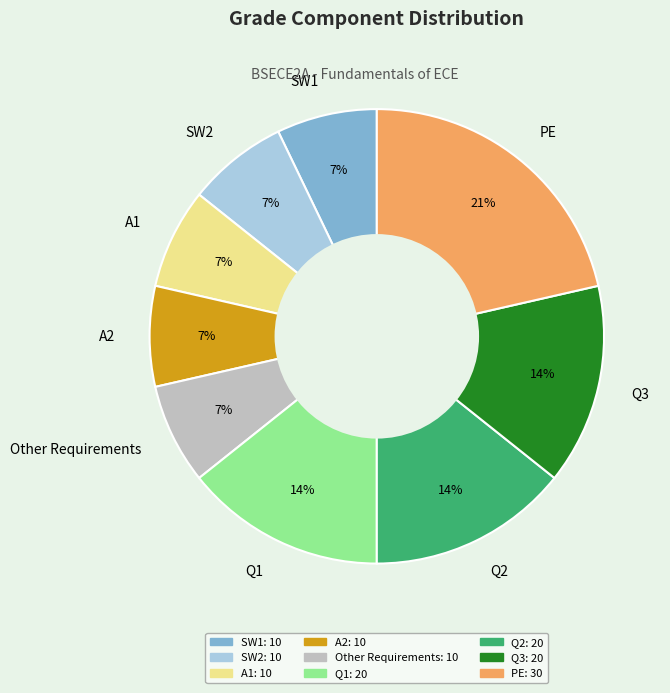

Does Q1 represent more than half of the total?

No